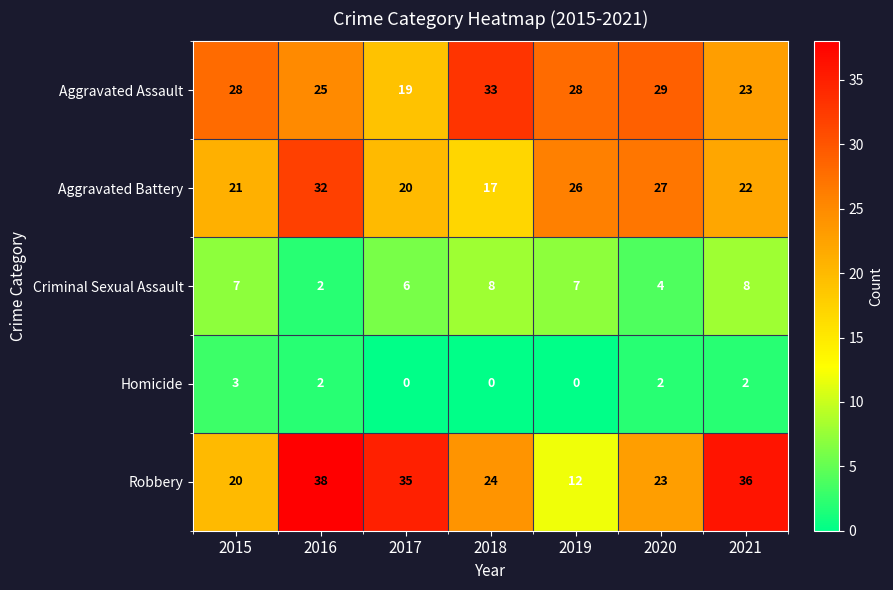

How many series are shown in this chart?

5